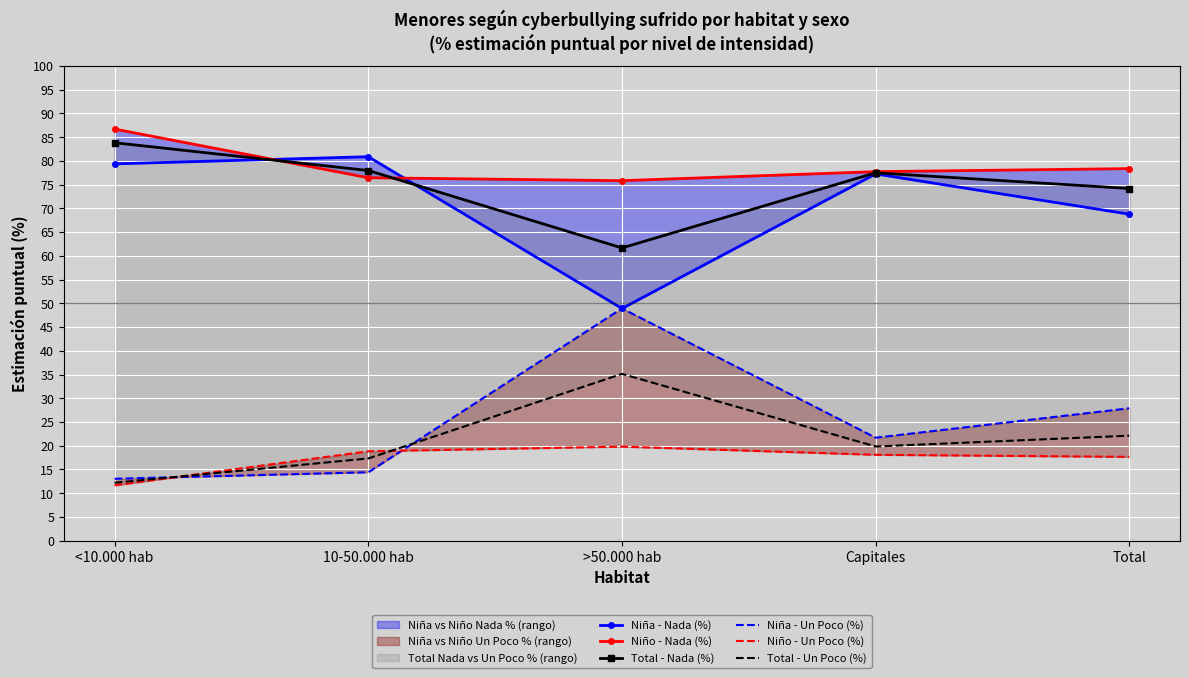

Reading right to left, list all the values displayed in this chart.

Niña - Nada (%): Total=68.8	Capitales=77.3	>50.000 hab=48.9	10-50.000 hab=80.9	<10.000 hab=79.4
Niño - Nada (%): Total=78.4	Capitales=77.7	>50.000 hab=75.8	10-50.000 hab=76.5	<10.000 hab=86.7
Total - Nada (%): Total=74.2	Capitales=77.5	>50.000 hab=61.7	10-50.000 hab=78.0	<10.000 hab=83.8
Niña - Un Poco (%): Total=27.9	Capitales=21.7	>50.000 hab=48.9	10-50.000 hab=14.4	<10.000 hab=13.0
Niño - Un Poco (%): Total=17.6	Capitales=18.1	>50.000 hab=19.8	10-50.000 hab=18.8	<10.000 hab=11.7
Total - Un Poco (%): Total=22.1	Capitales=19.8	>50.000 hab=35.1	10-50.000 hab=17.3	<10.000 hab=12.2